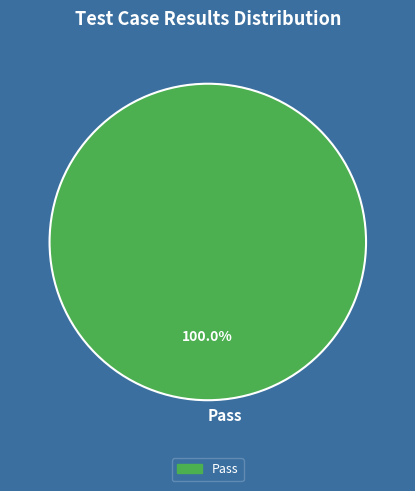

How many segments does this pie chart have?

1